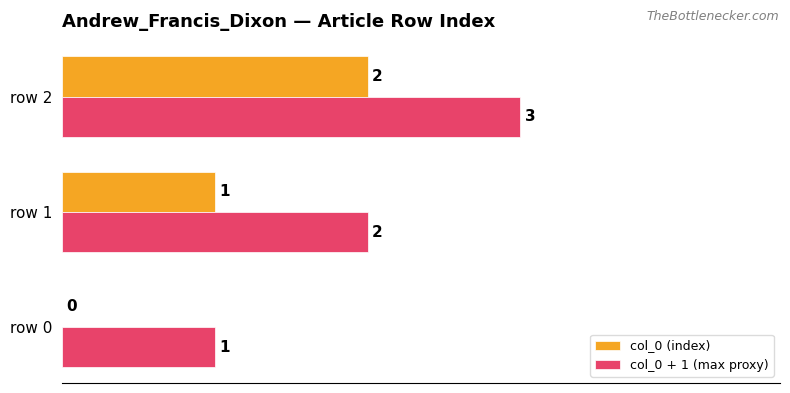

At which category is the sum across all series the highest?

row 2